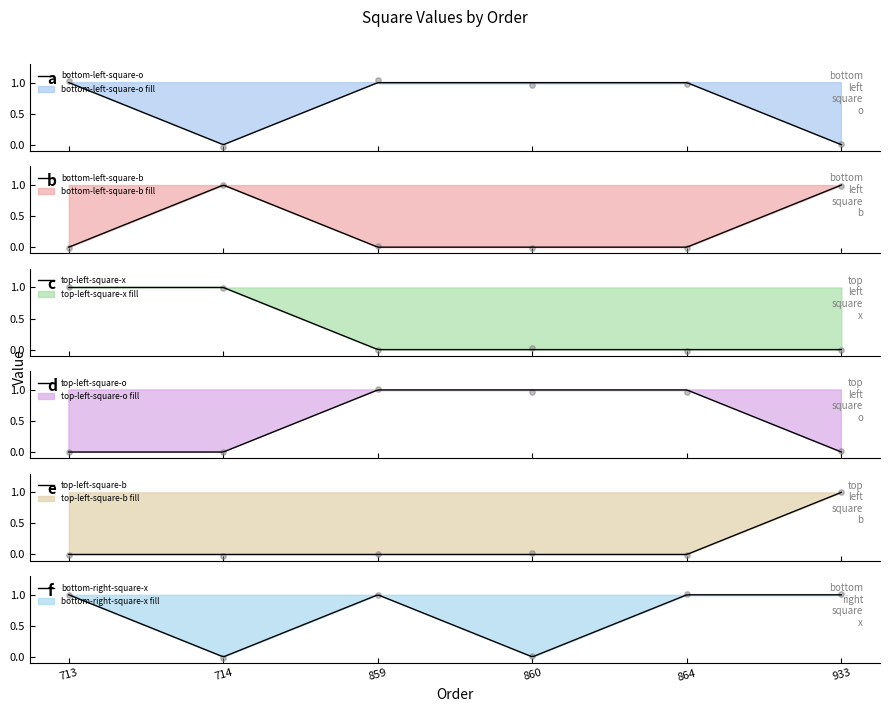

What are all the series names shown in the legend?

bottom-left-square-o, bottom-left-square-b, top-left-square-x, top-left-square-o, top-left-square-b, bottom-right-square-x